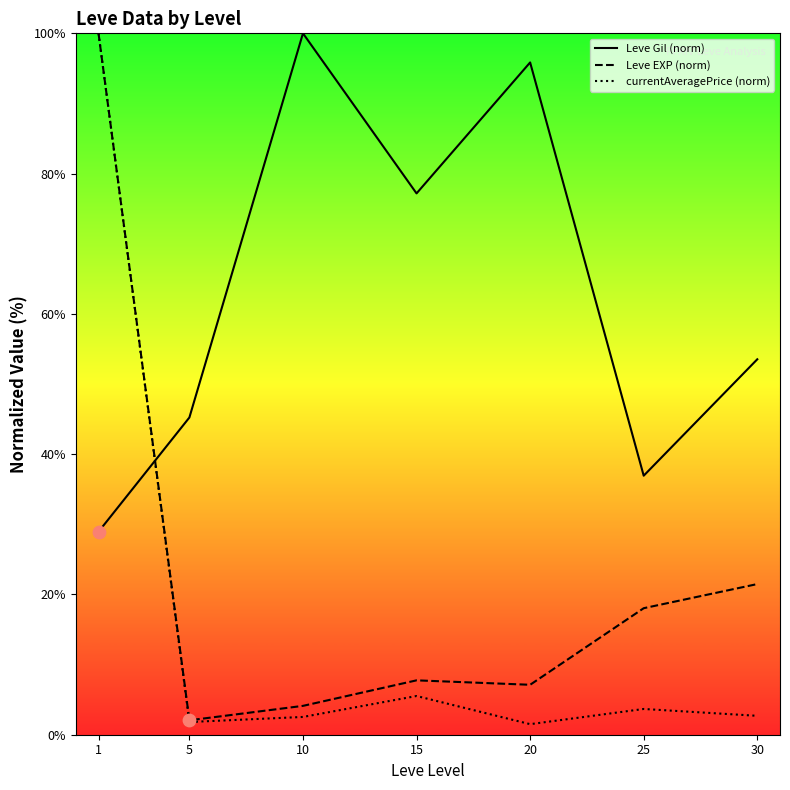

What are all the series names shown in the legend?

Leve Gil (norm), Leve EXP (norm), currentAveragePrice (norm)